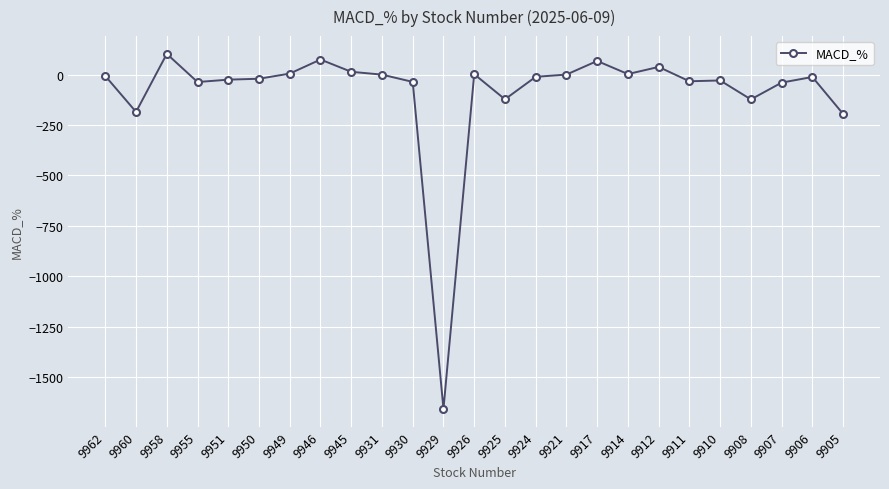

Is this an area chart (filled region under the line)?

No